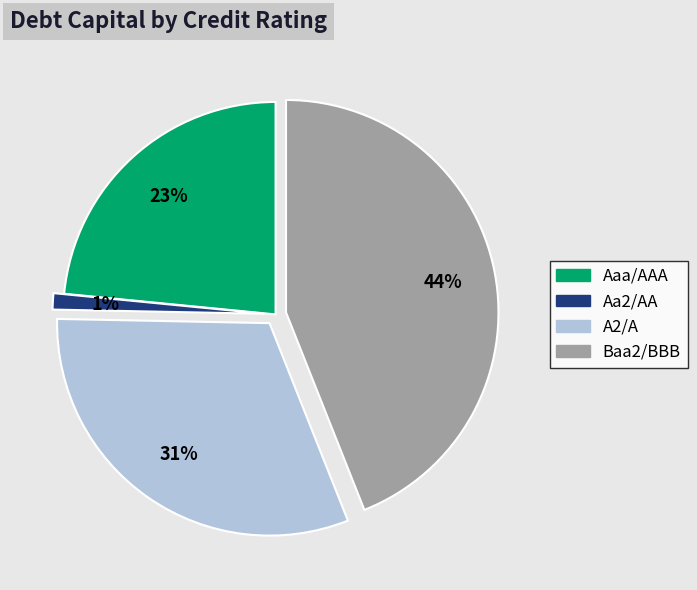

Rank the categories by value from highest to lowest.

Baa2/BBB, A2/A, Aaa/AAA, Aa2/AA